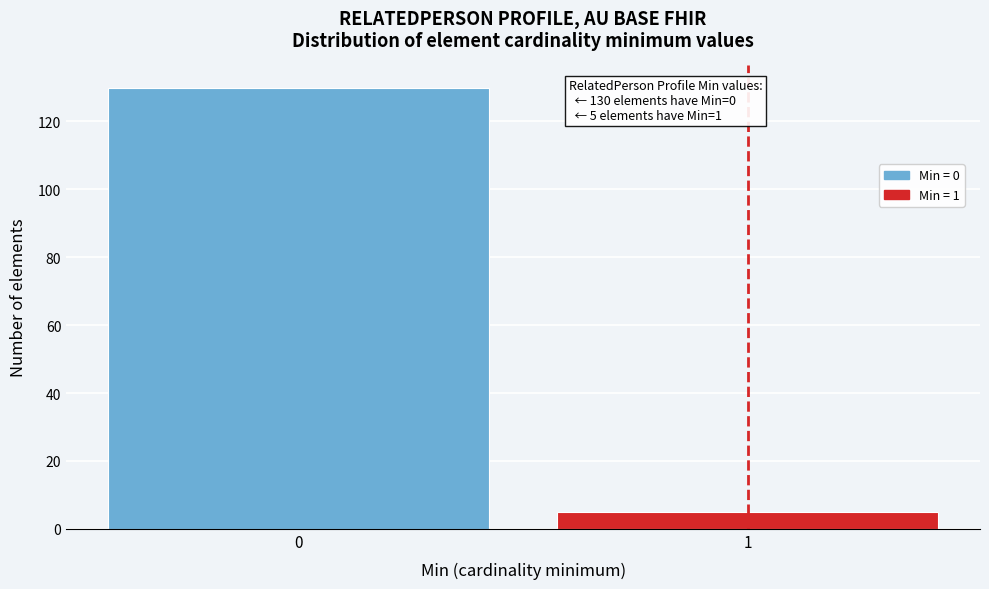

Reading right to left, list all the values displayed in this chart.

5	130